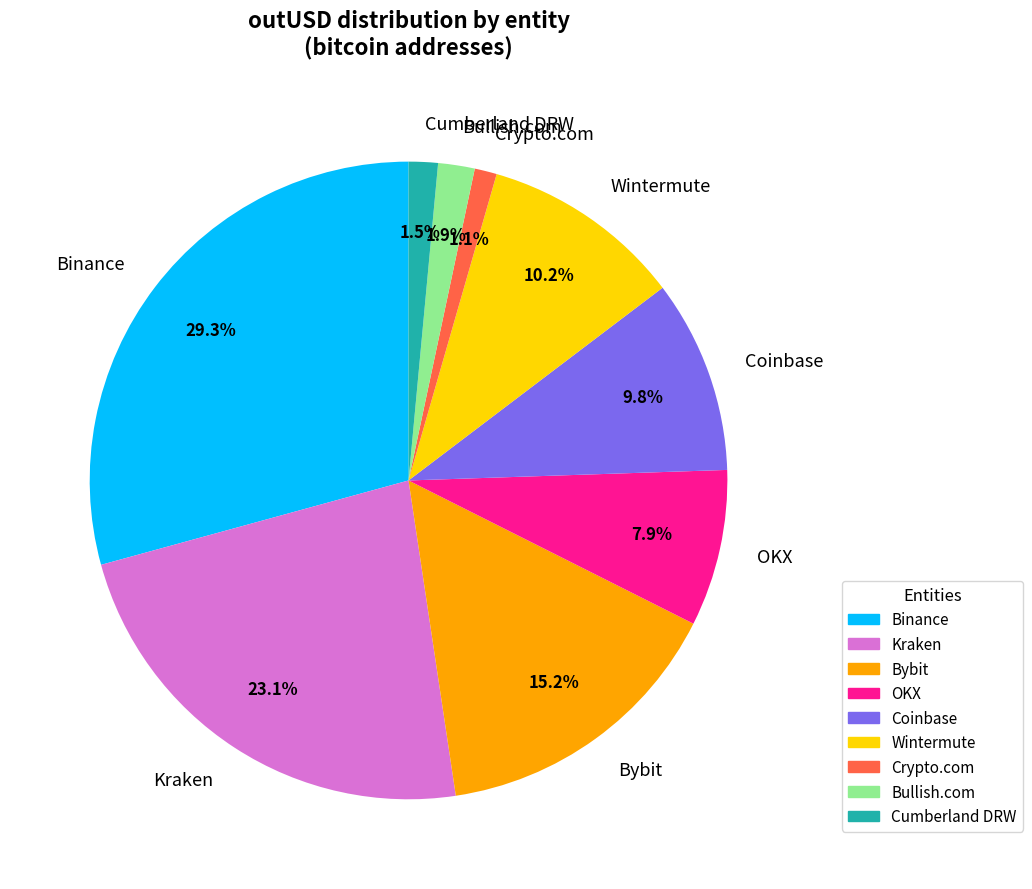

Does Binance represent more than half of the total?

No